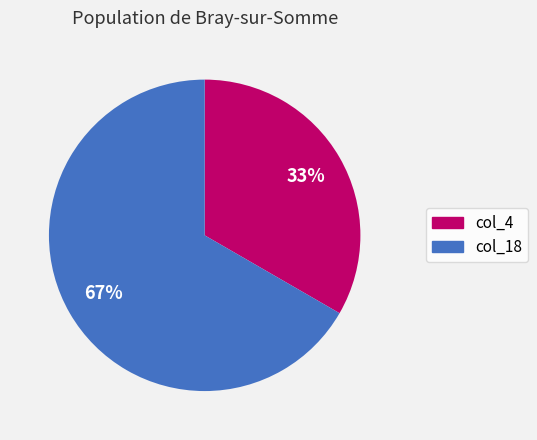

To the nearest percent, what is the combined percentage of col_18 and col_4?

100%